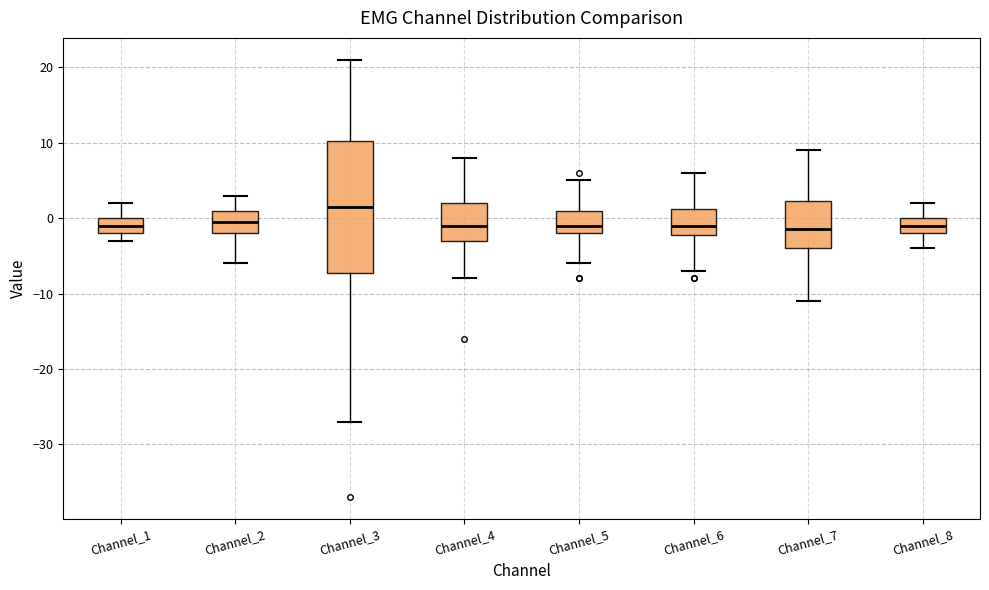

Comparing the boxes themselves (not the whiskers), which one is the tallest?

Channel_3